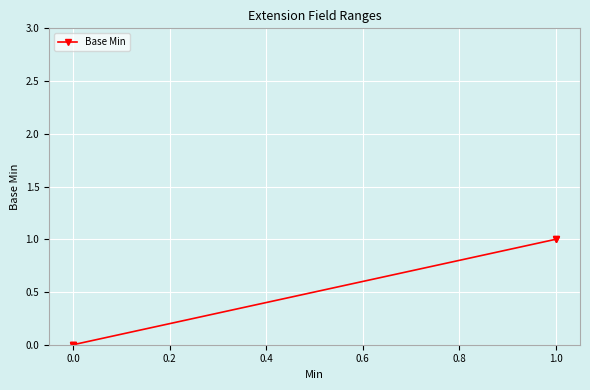

Is this an area chart (filled region under the line)?

No